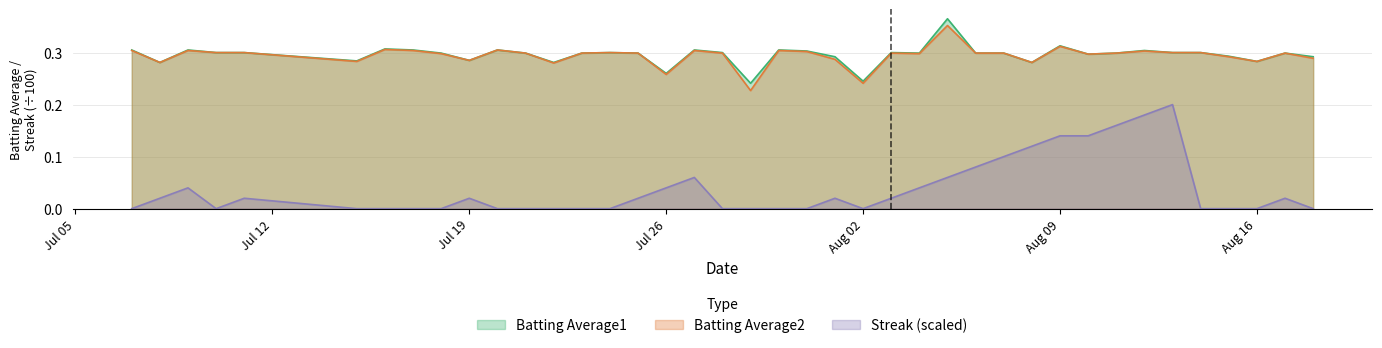

What is the total value across all series at 2010-07-28?

0.6